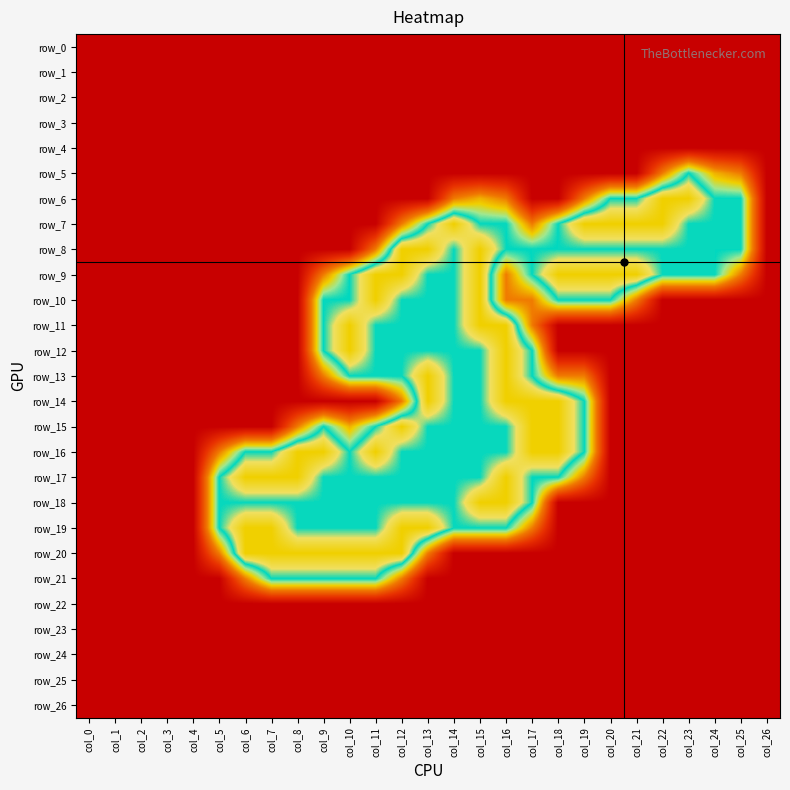

How many series are shown in this chart?

27